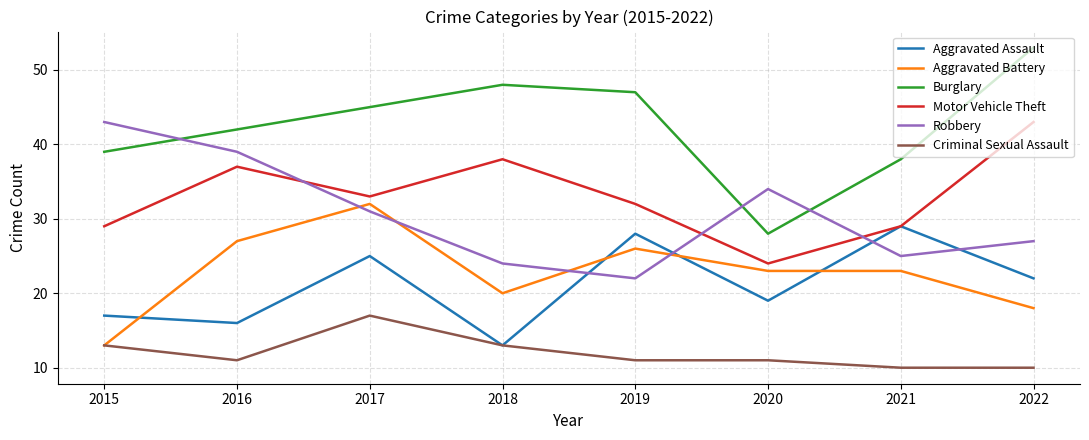

How many intersections are there between Aggravated Assault and Aggravated Battery?

4